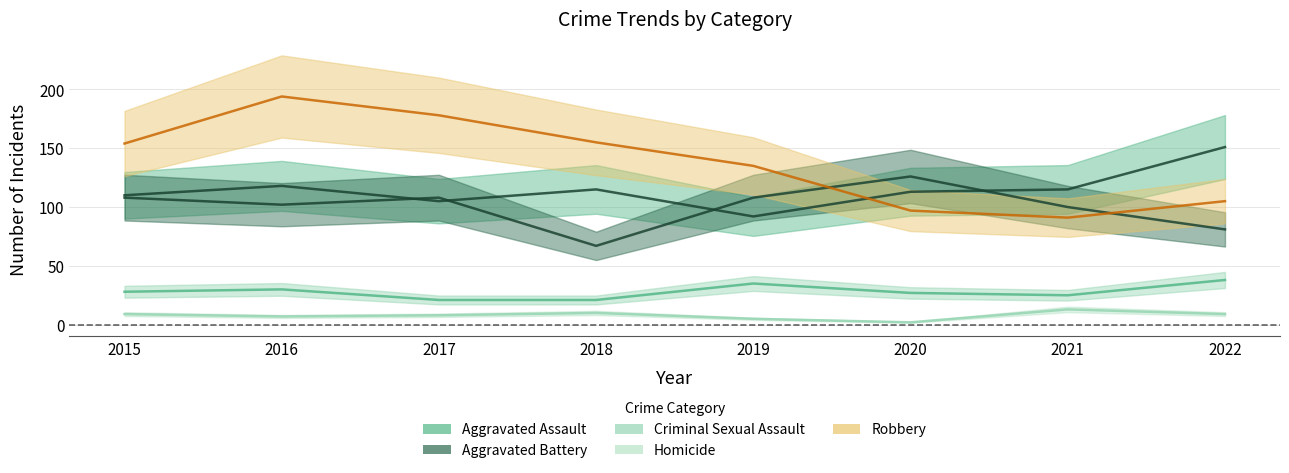

Reading right to left, extract all data points from this chart.

Aggravated Assault: 2022=151	2021=115	2020=113	2019=92	2018=115	2017=105	2016=118	2015=110
Aggravated Battery: 2022=81	2021=100	2020=126	2019=108	2018=67	2017=108	2016=102	2015=108
Criminal Sexual Assault: 2022=38	2021=25	2020=27	2019=35	2018=21	2017=21	2016=30	2015=28
Homicide: 2022=9	2021=13	2020=2	2019=5	2018=10	2017=8	2016=7	2015=9
Robbery: 2022=105	2021=91	2020=97	2019=135	2018=155	2017=178	2016=194	2015=154